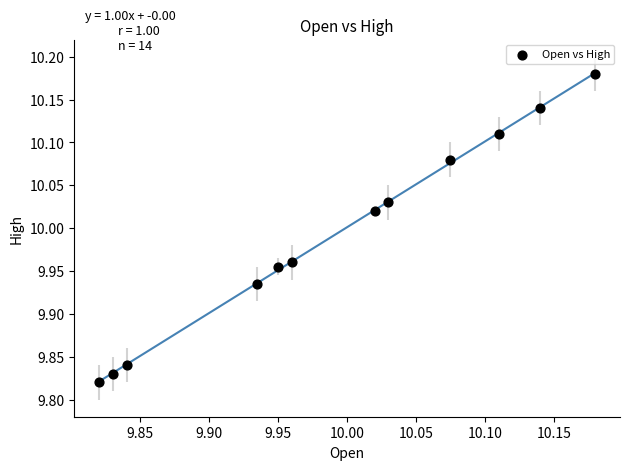

What is the range of Y values (max minus min)?

0.4